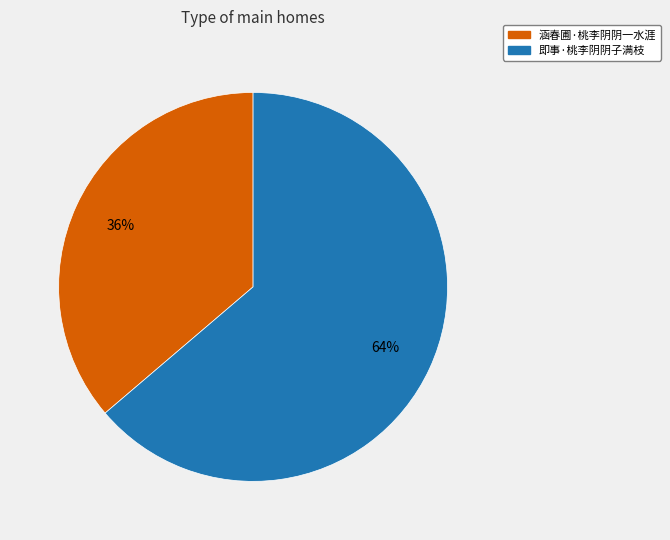

Which slice is the smallest?

涵春圃·桃李阴阴一水涯